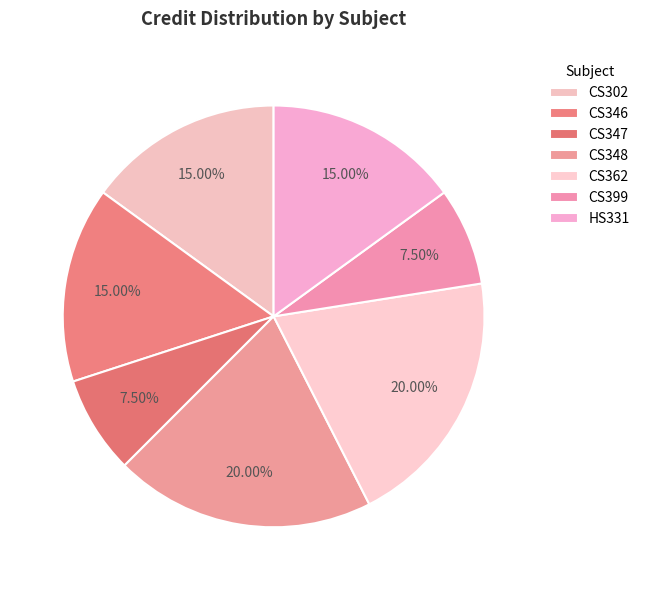

To the nearest percent, what percentage of the pie is CS362?

20%